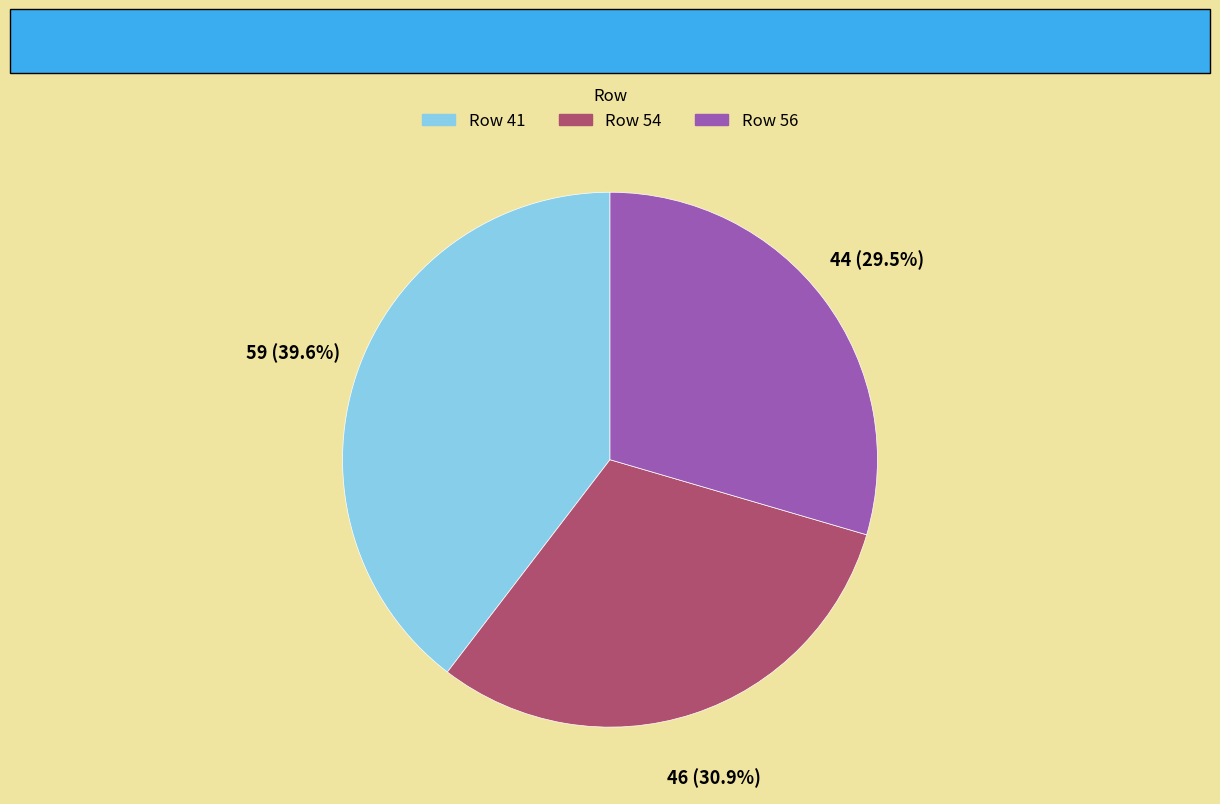

Does any single category account for the majority?

No